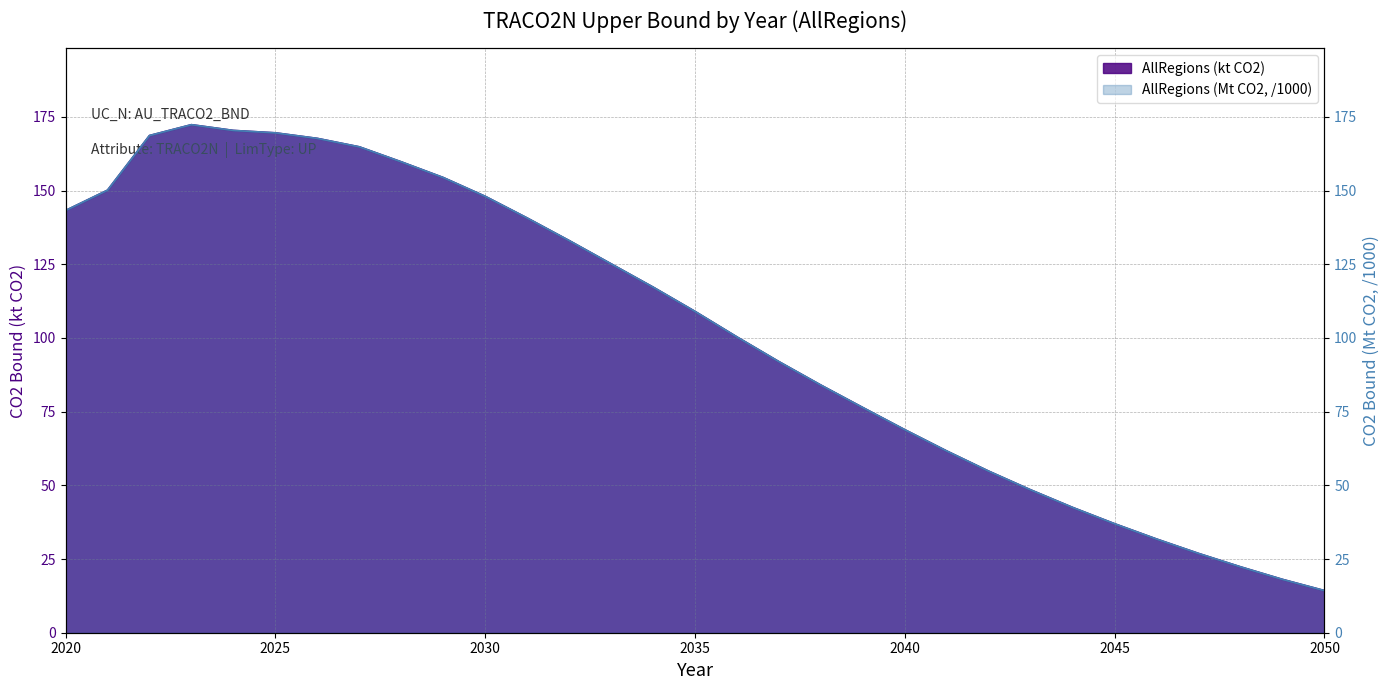

Is the value of AllRegions (Mt CO2) at 2028 greater than the value of AllRegions (kt CO2) at 2035?

Yes